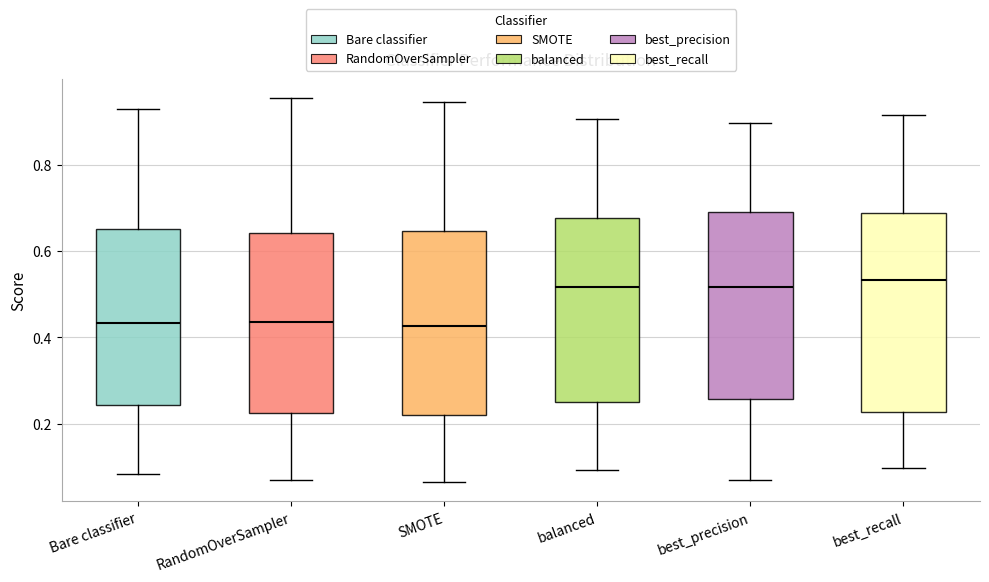

Reading left to right, read every box against the y-axis: the position of its median line, the range the box covers, and the ends of its whiskers. The values are not printed on the chart, so give them approximately, as read against the axis.

Bare classifier: median 0.44, box 0.24 to 0.66, whiskers 0.08 to 0.92
RandomOverSampler: median 0.44, box 0.22 to 0.64, whiskers 0.06 to 0.96
SMOTE: median 0.42, box 0.22 to 0.64, whiskers 0.06 to 0.94
balanced: median 0.52, box 0.26 to 0.68, whiskers 0.10 to 0.90
best_precision: median 0.52, box 0.26 to 0.70, whiskers 0.06 to 0.90
best_recall: median 0.54, box 0.22 to 0.68, whiskers 0.10 to 0.92